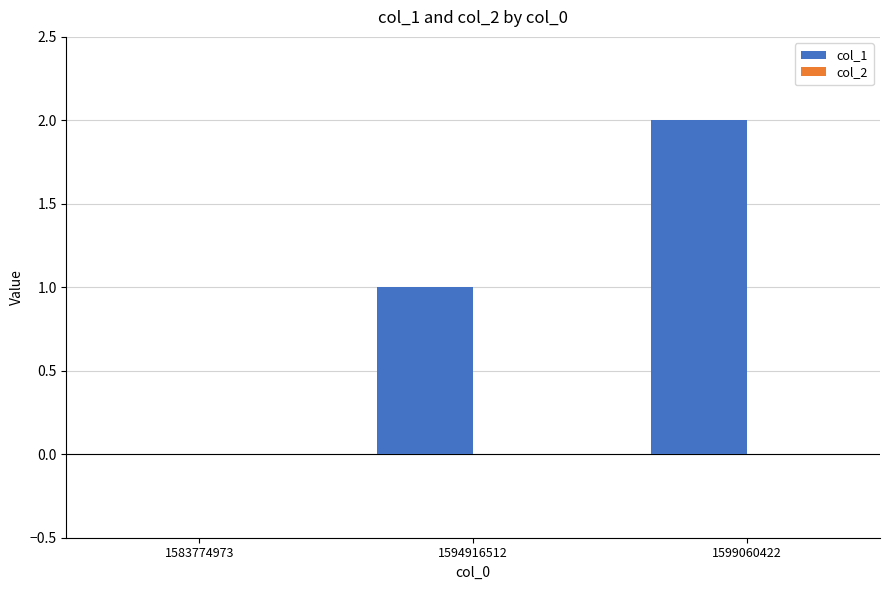

How many distinct data groups are displayed?

1